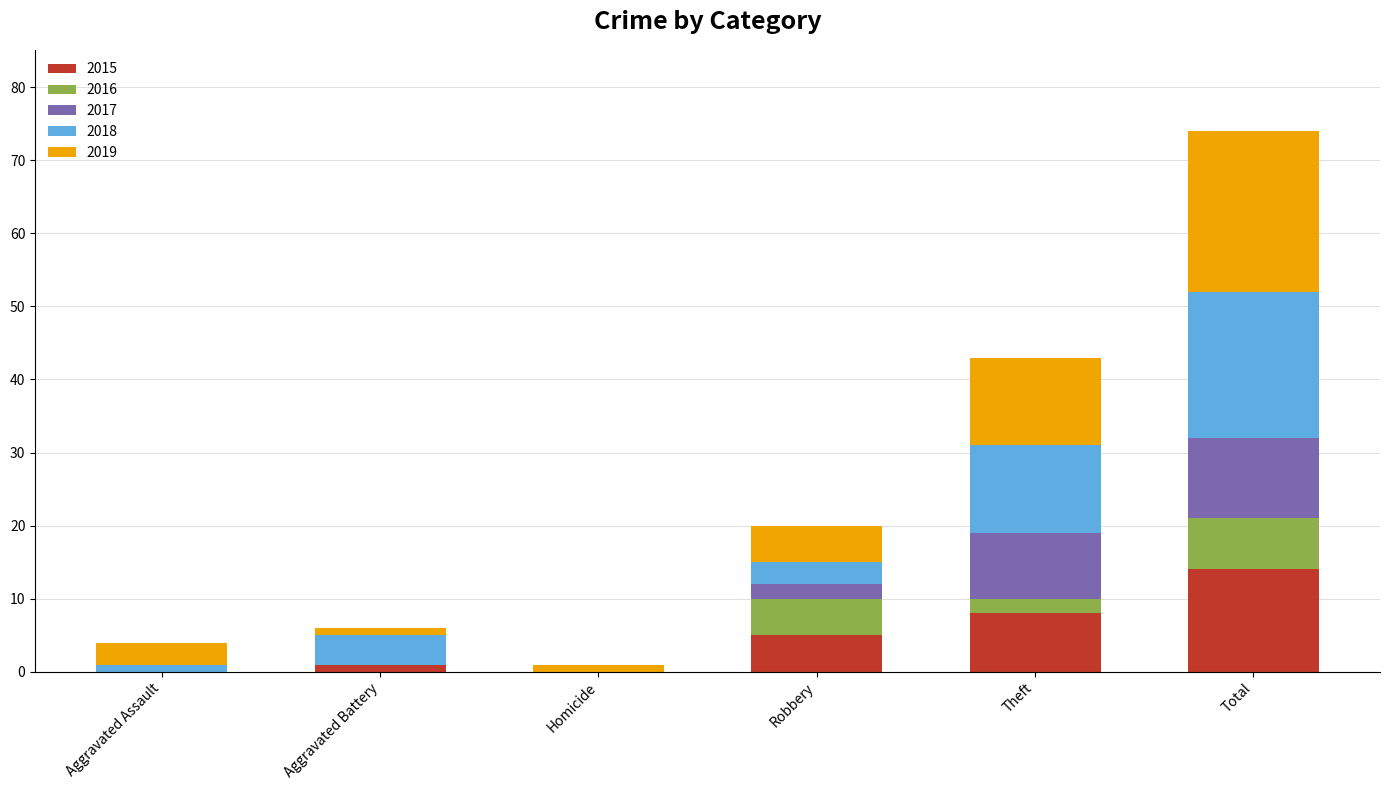

At which category is the sum across all series the highest?

Total